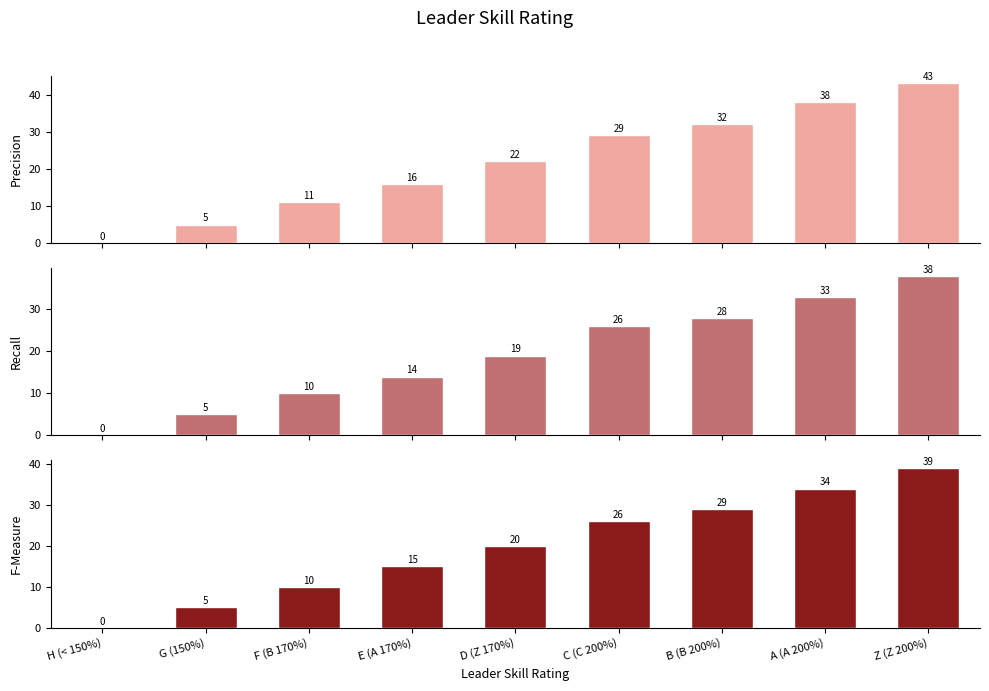

List the series in order of their peak value, lowest first.

Recall, F-Measure, Precision